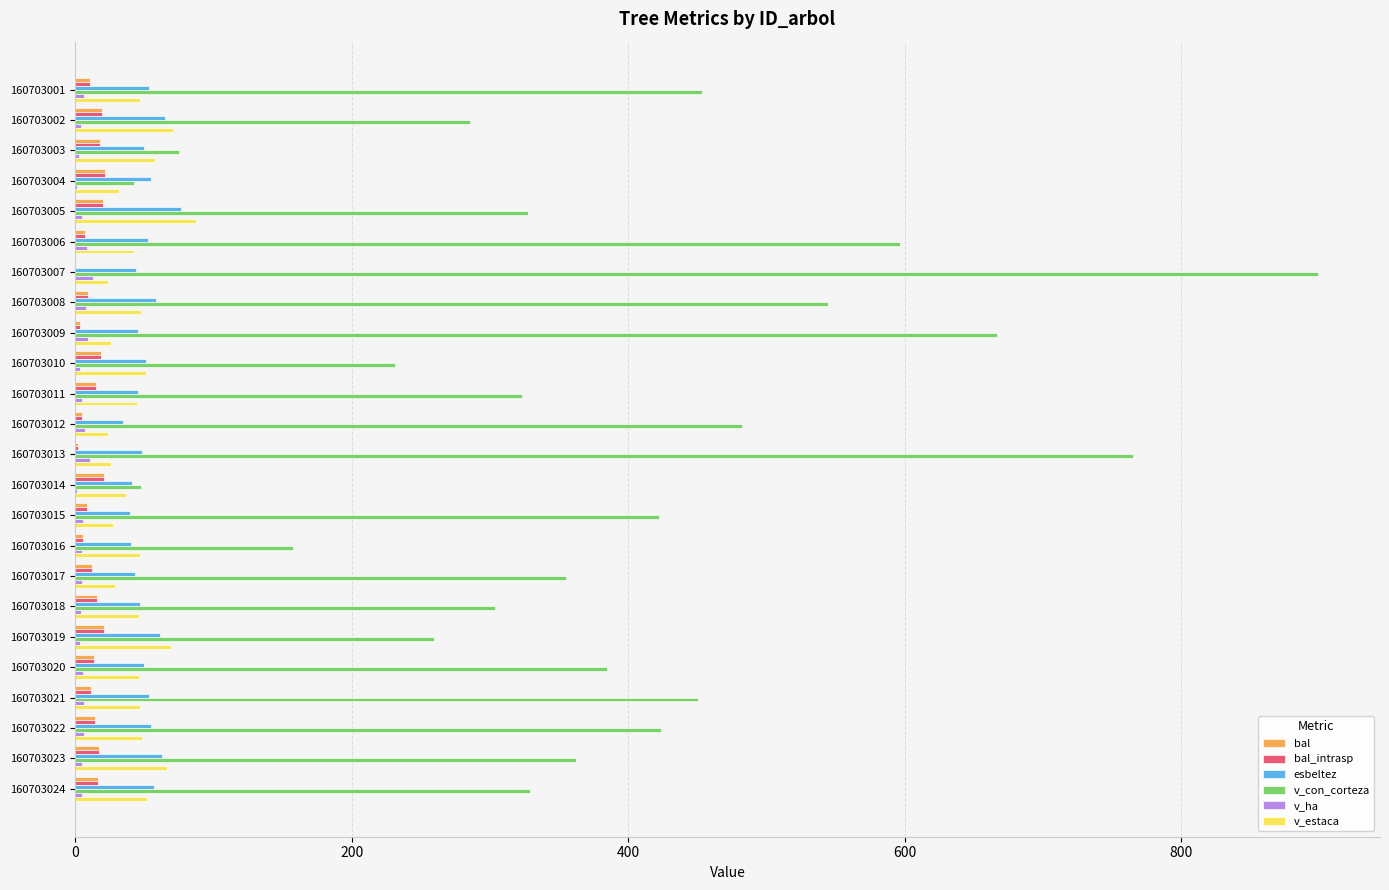

Is it true that esbeltez equals 49.8 at 160703003?

True